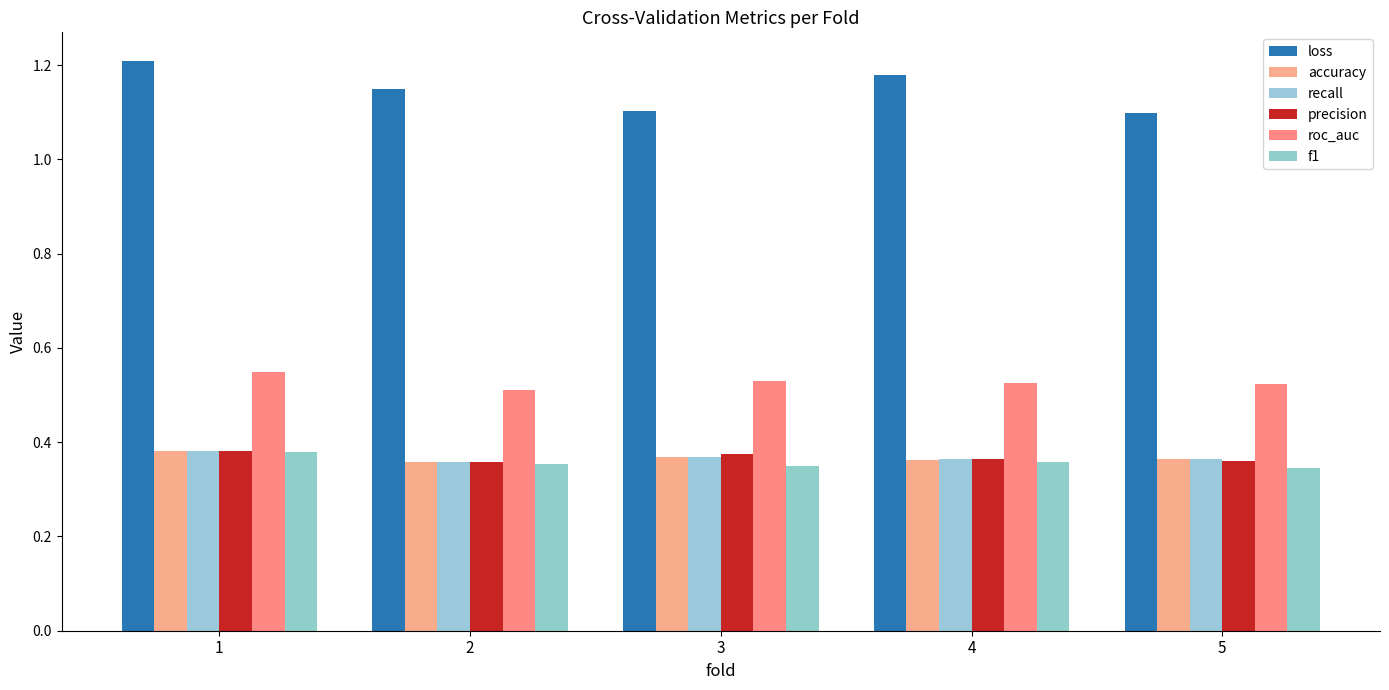

At how many categories does at least one series exceed 0?

5